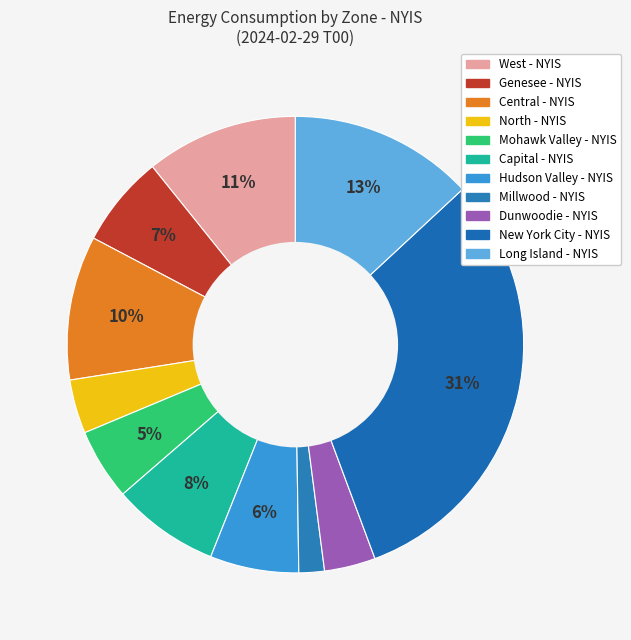

To the nearest percent, what percentage of the pie is New York City - NYIS?

31%